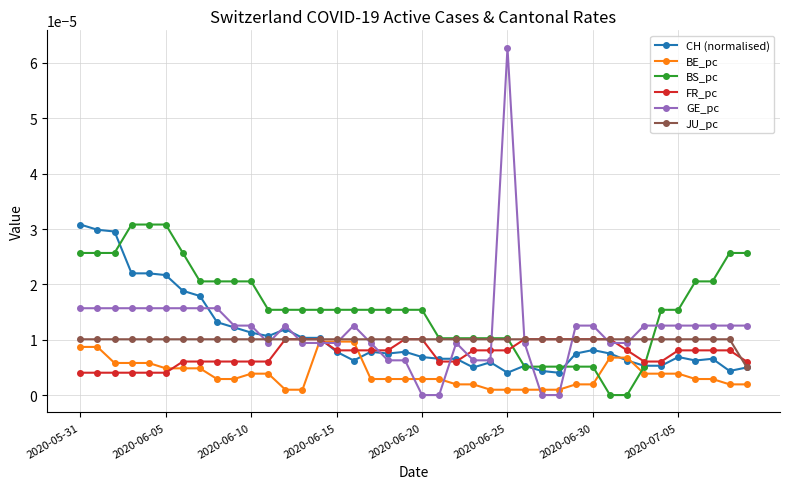

Which series has the largest range (max minus min)?

GE_pc